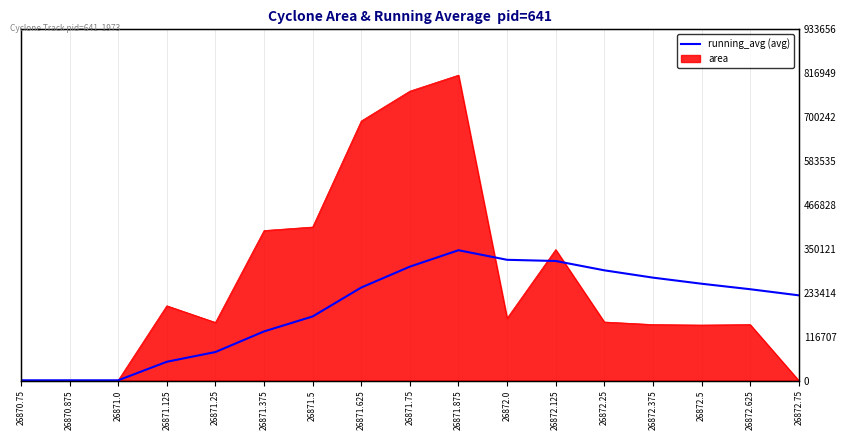

Reading left to right, extract all data points from this chart.

625	625	625	49906	75800	130583	170357	247281	302778	346406	320943	317773	292990	273550	257344	242729	226494